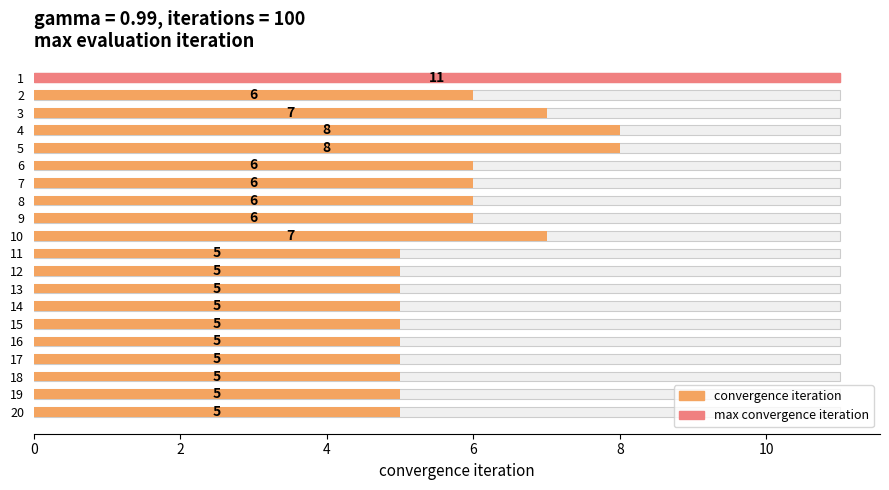

What is the value of the 10th bar from the left?

7